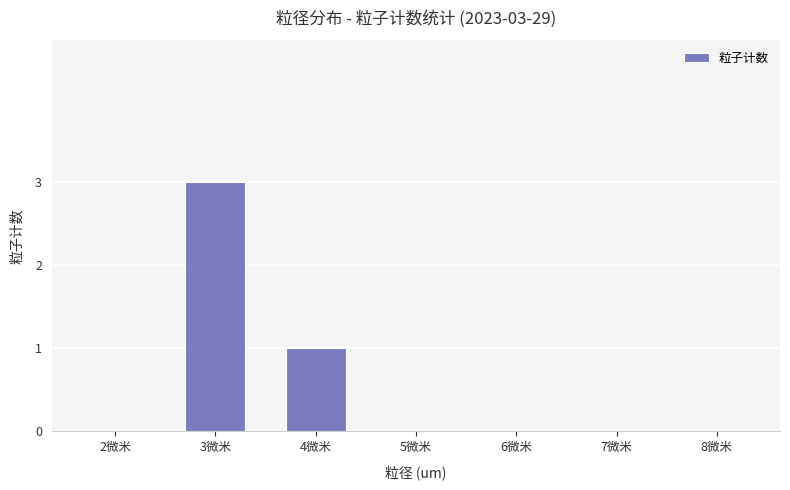

Where is the data nearest to the value 1?

4微米